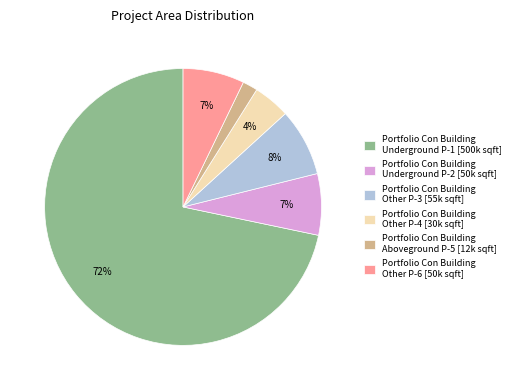

True or false: Portfolio Con Building Aboveground P-5 accounts for 15% of the total.

False